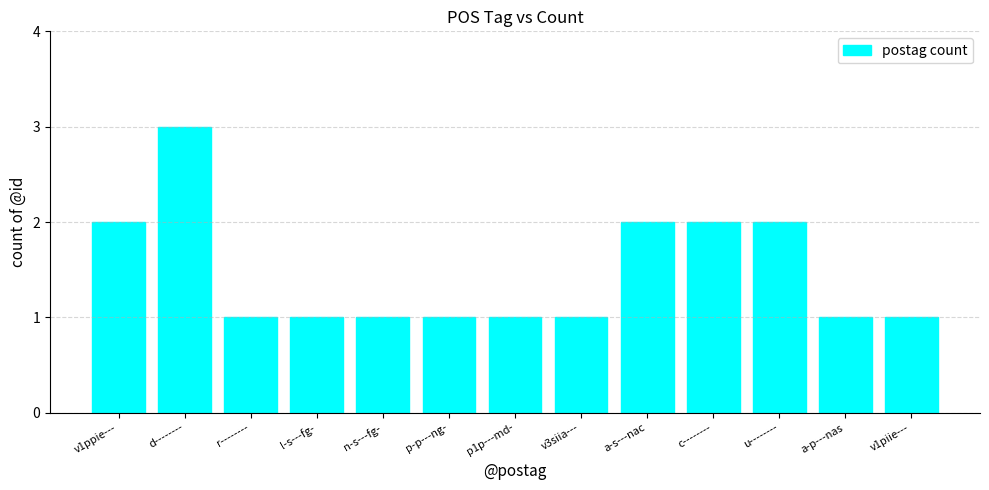

What is the sum of all values?

19